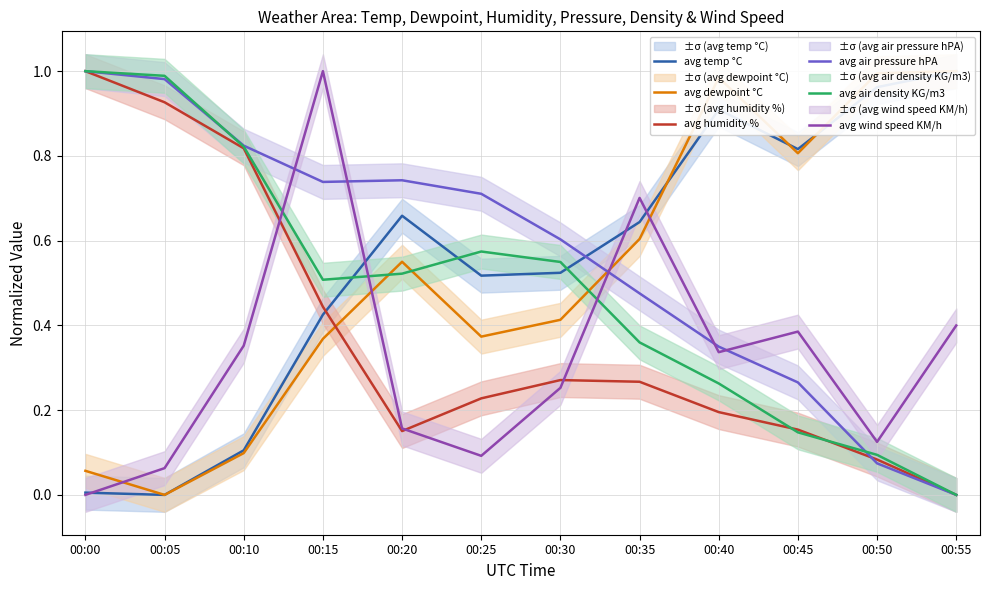

In avg air pressure hPA, how many points are higher than both neighbors (excluding endpoints)?

1